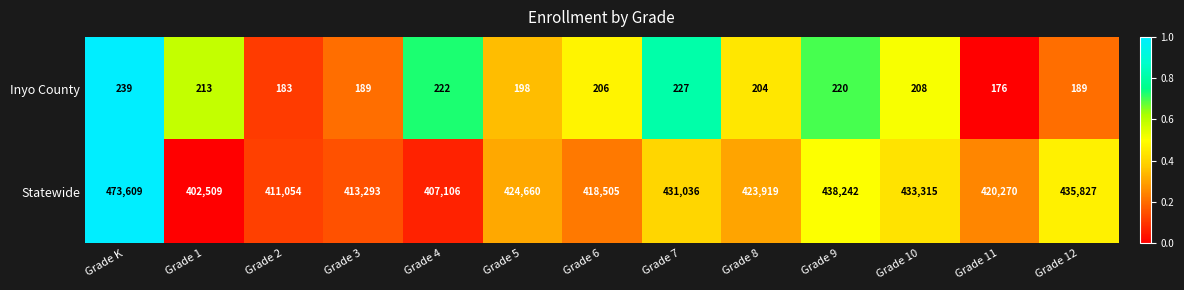

Rank the series by their maximum value, from highest to lowest.

Statewide, Inyo County